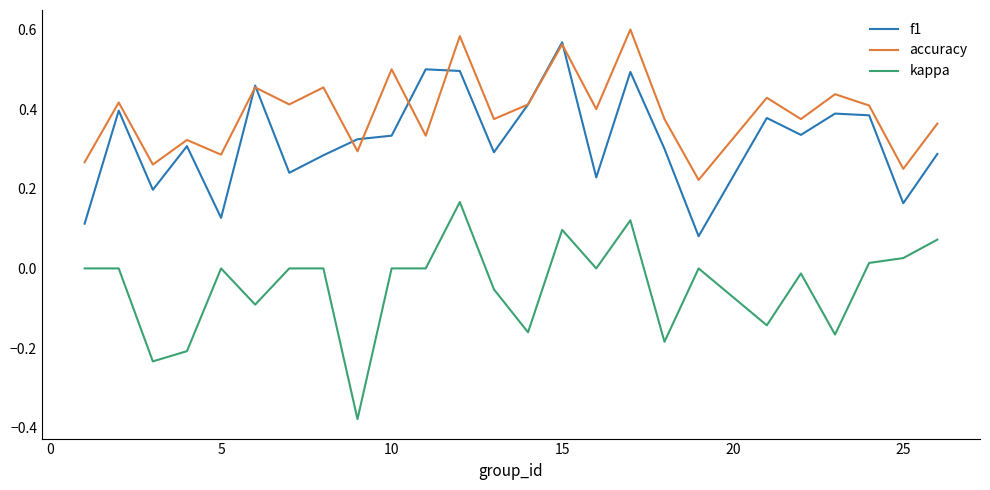

True or false: kappa and f1 cross at least once.

False